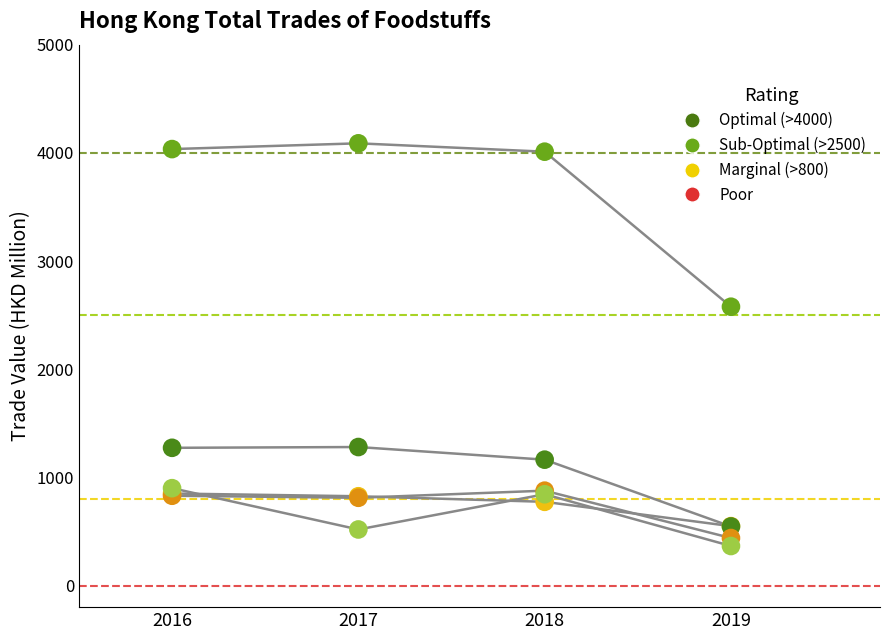

Across all series, what Y value is closest to 2226?

2577.3